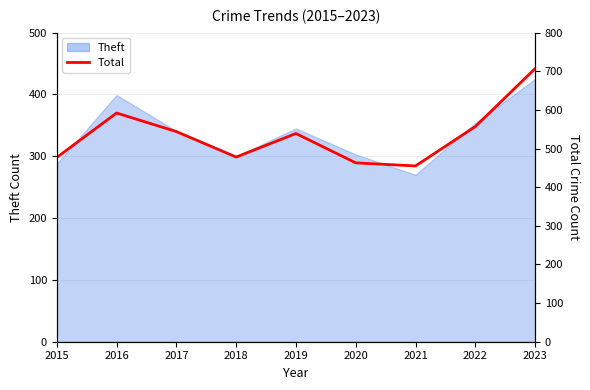

How many points are higher than both their immediate neighbors (excluding endpoints)?

2